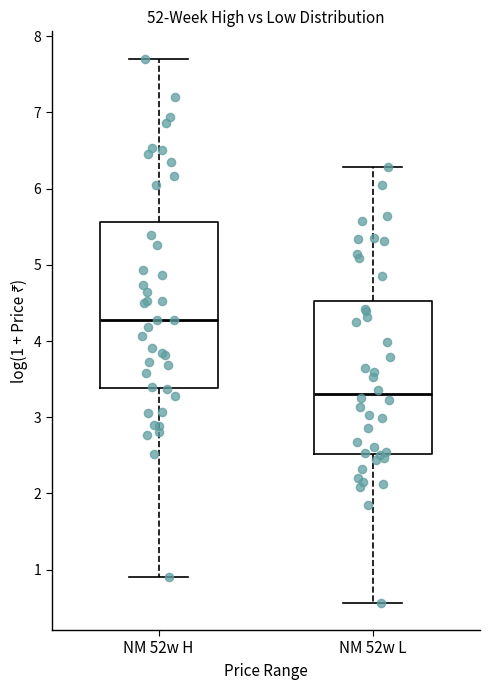

Comparing the boxes themselves (not the whiskers), which one is the tallest?

NM 52w H